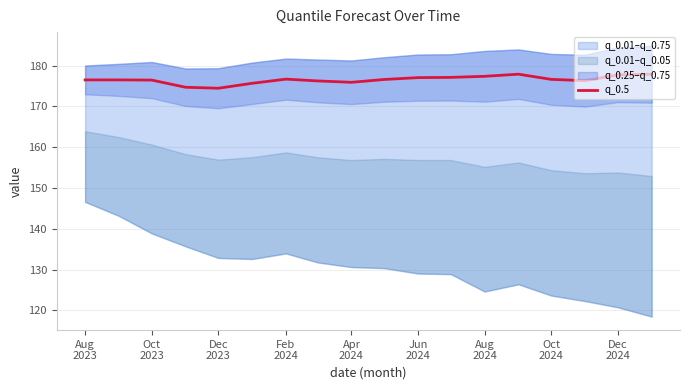

What is the lowest value of the q_0.5 series?

174.5